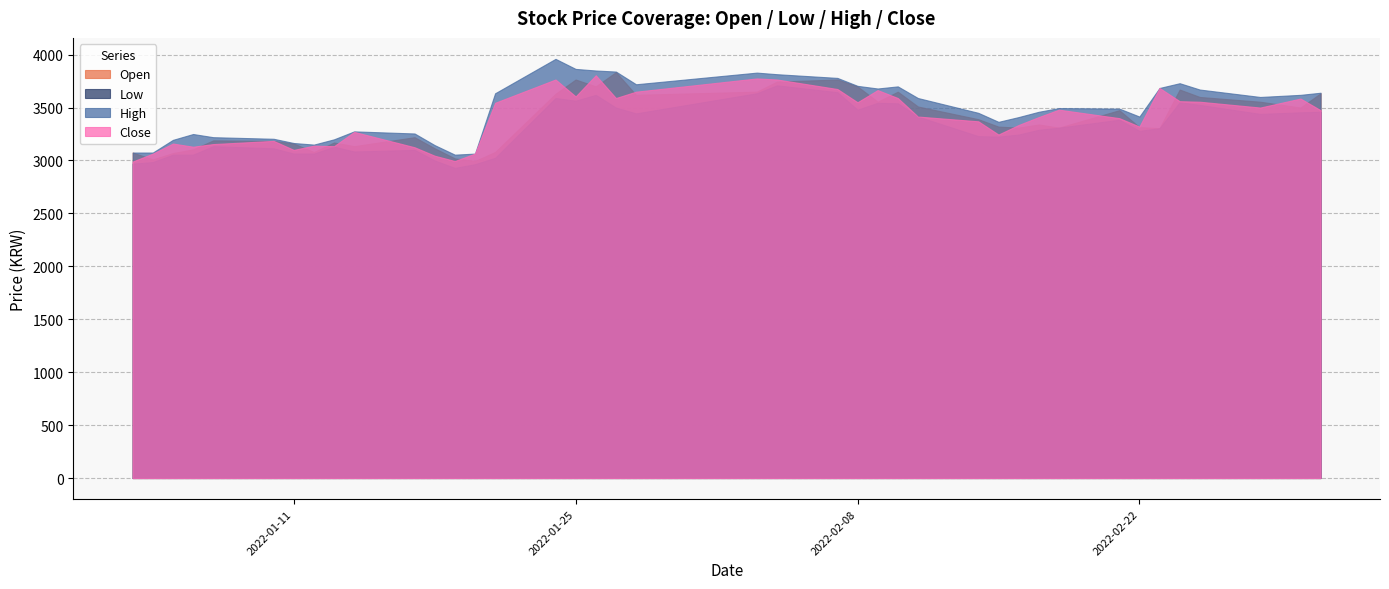

At which category is the sum across all series the highest?

21